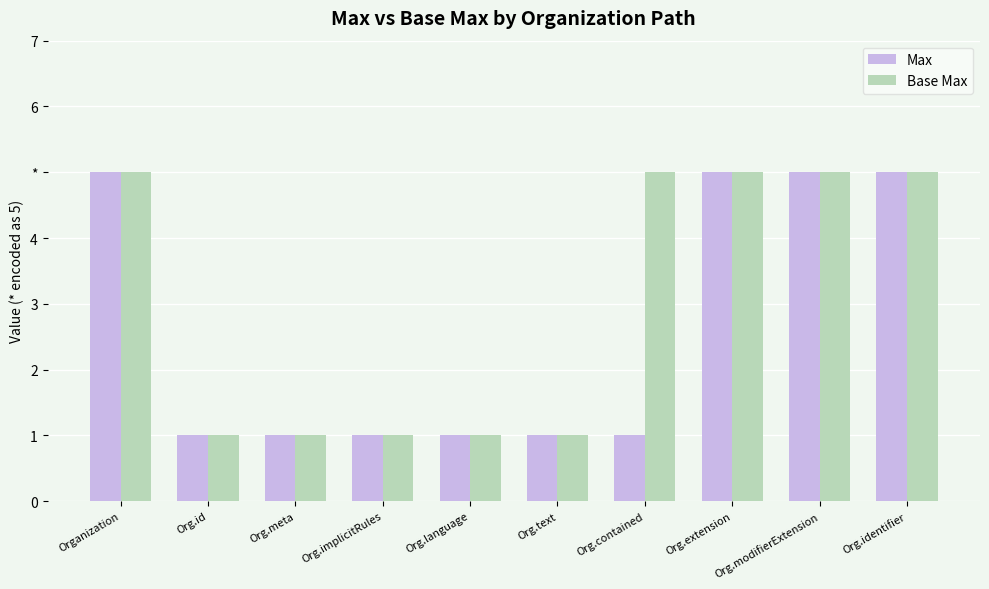

Which has a higher value, Organization or Org.implicitRules?

Organization